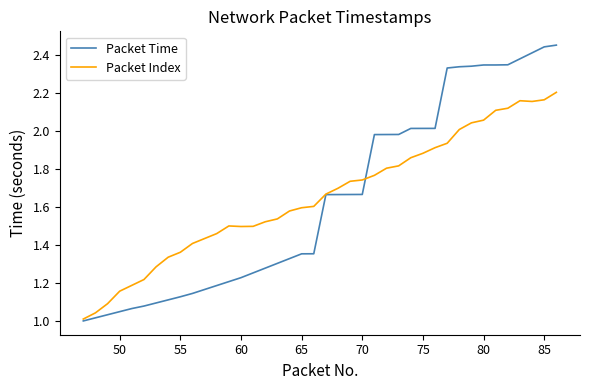

Rank the series by their maximum value, from highest to lowest.

Packet Time, Packet Index